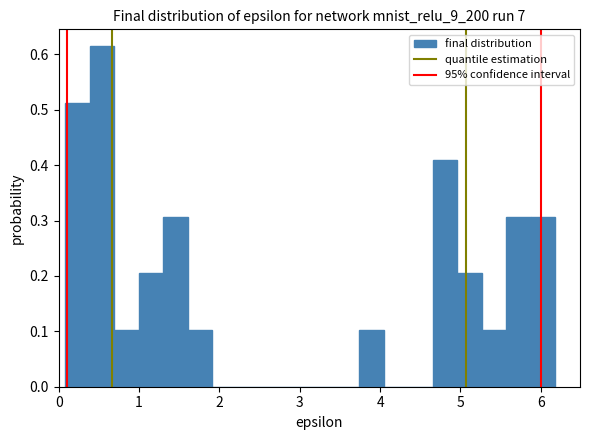

Read against the x-axis, roughly where is the centre of the tallest bar?

0.5